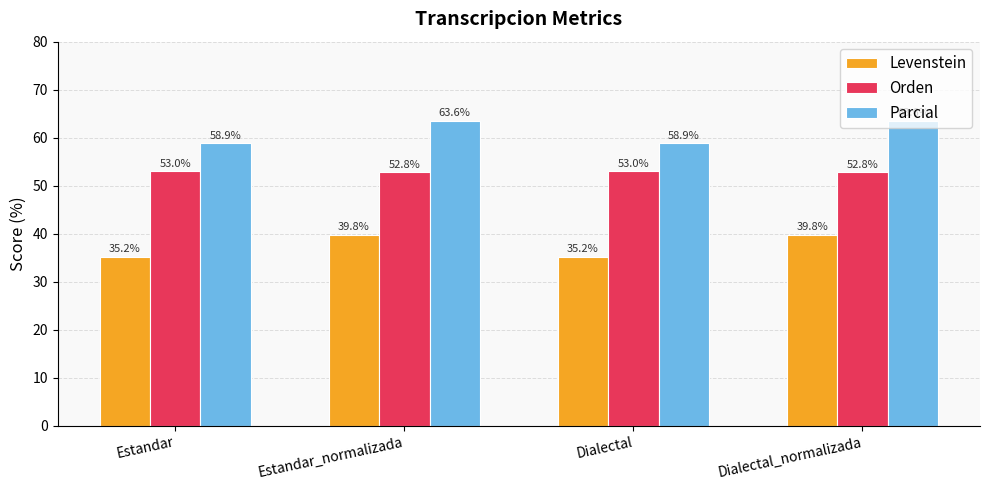

What is the spread (max minus min) of values at Estandar_normalizada?

23.8